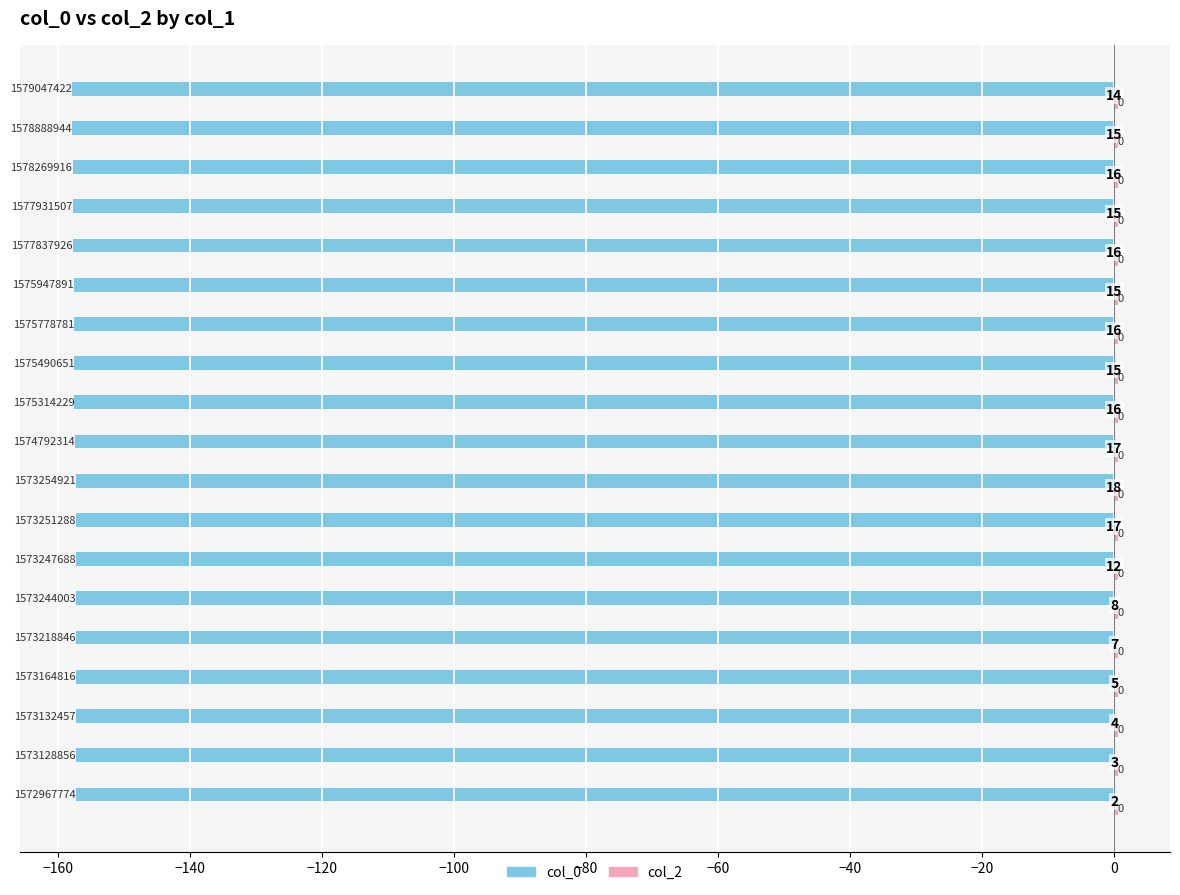

How many groups of bars are there?

19